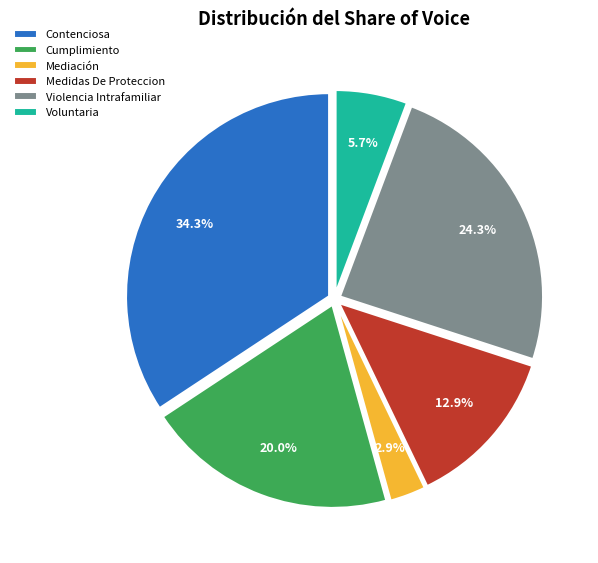

Which category has the smallest portion of the pie?

Mediación